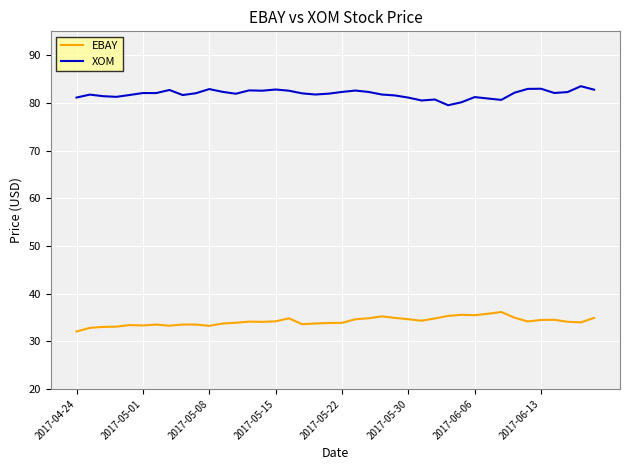

Rank the series by their maximum value, from lowest to highest.

EBAY, XOM